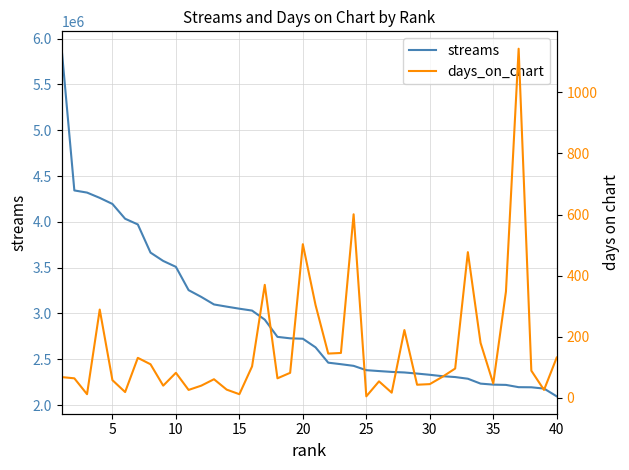

What is the highest value of the streams series?

5890229